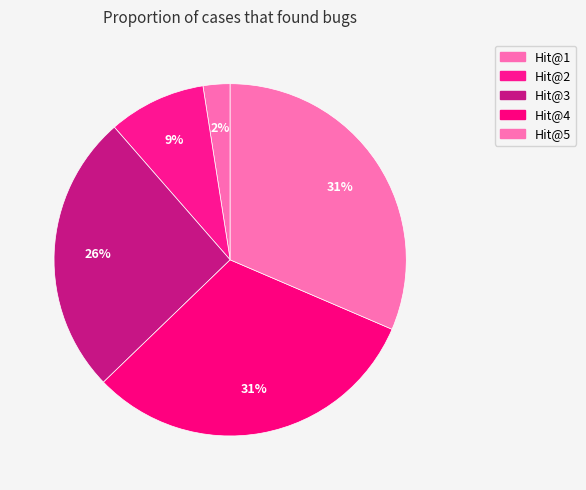

What is the total percentage of Hit@2 and Hit@3?

34.7%